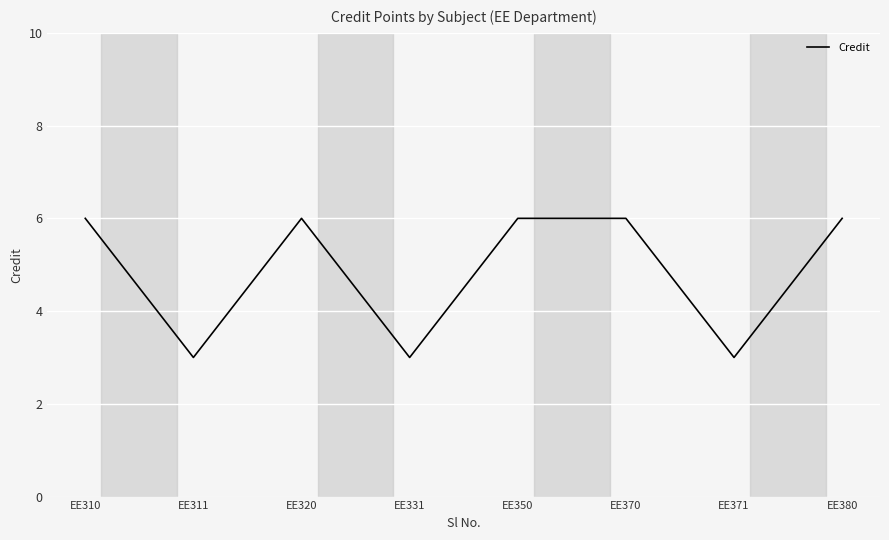

True or false: there are more than 0 points higher than both neighbors.

True